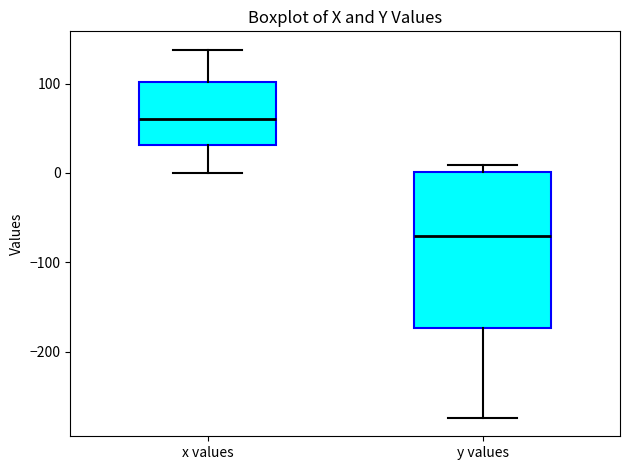

Which box's median line is the lowest?

y values